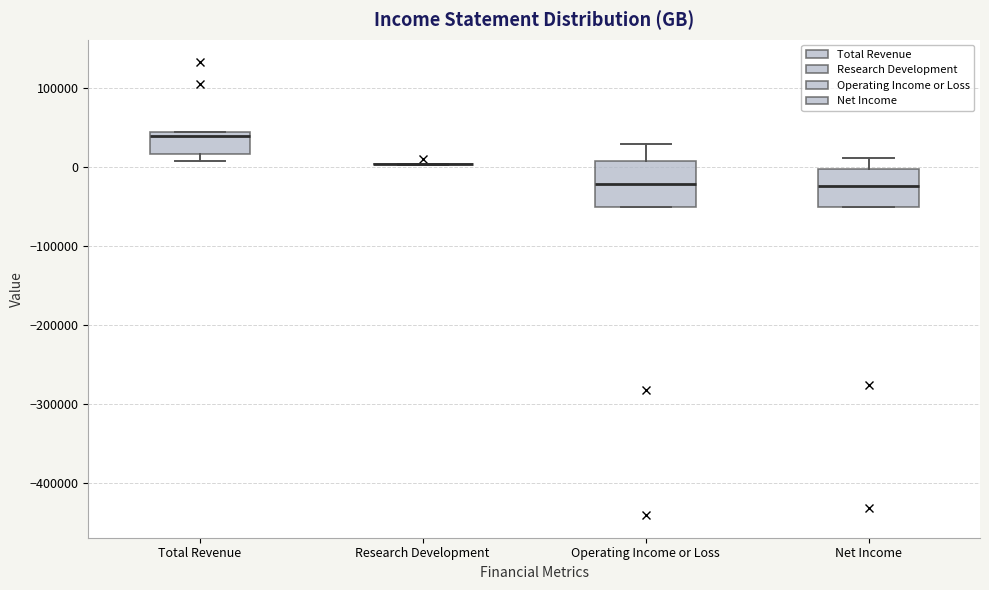

Reading left to right, read every box against the y-axis: the position of its median line, the range the box covers, and the ends of its whiskers. The values are not printed on the chart, so give them approximately, as read against the axis.

Total Revenue: median 40000 (just below the box's upper edge), box 20000 to 40000, whiskers 10000 to 40000
Research Development: box collapsed to a line at 0, whiskers 0 to 0
Operating Income or Loss: median -20000, box -50000 to 10000, whiskers -50000 to 30000
Net Income: median -20000, box -50000 to 0, whiskers -50000 to 10000